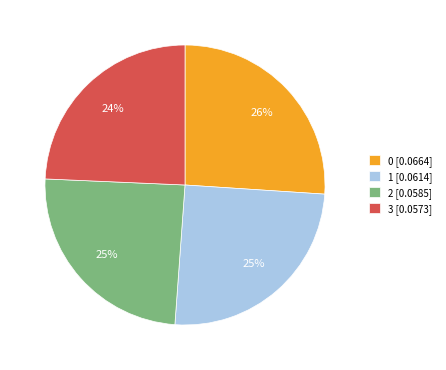

How many segments does this pie chart have?

4